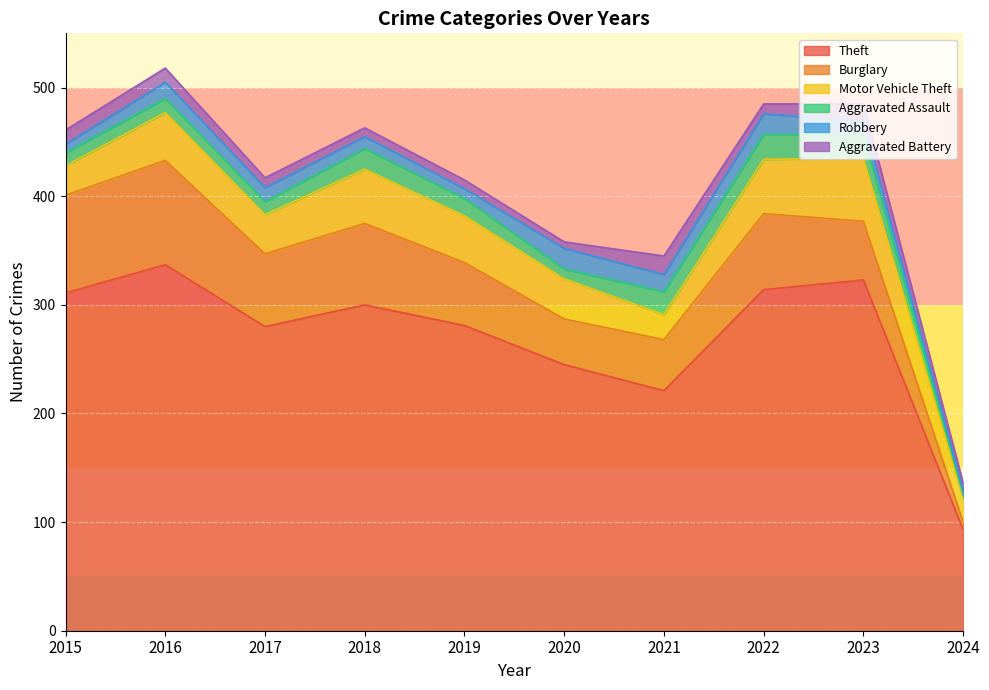

Reading right to left, extract all data points from this chart.

Theft: 2024=93	2023=323	2022=314	2021=221	2020=245	2019=281	2018=300	2017=280	2016=337	2015=311
Burglary: 2024=7	2023=54	2022=70	2021=47	2020=42	2019=58	2018=75	2017=67	2016=96	2015=90
Motor Vehicle Theft: 2024=22	2023=58	2022=50	2021=23	2020=37	2019=43	2018=50	2017=36	2016=44	2015=27
Aggravated Assault: 2024=3	2023=22	2022=23	2021=21	2020=9	2019=16	2018=19	2017=12	2016=13	2015=12
Robbery: 2024=4	2023=12	2022=19	2021=16	2020=19	2019=9	2018=11	2017=13	2016=15	2015=8
Aggravated Battery: 2024=7	2023=16	2022=9	2021=17	2020=6	2019=8	2018=8	2017=9	2016=13	2015=13